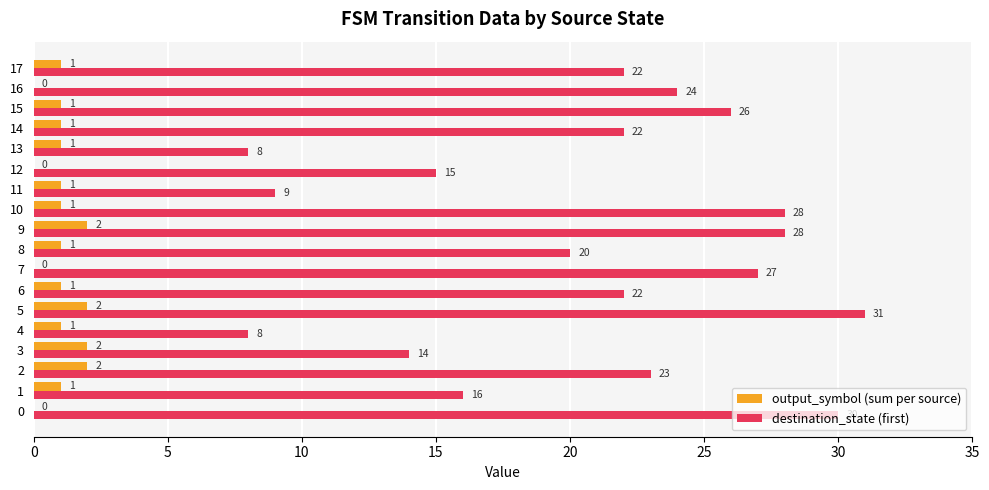

Which series has the largest total across all categories?

destination_state (first)